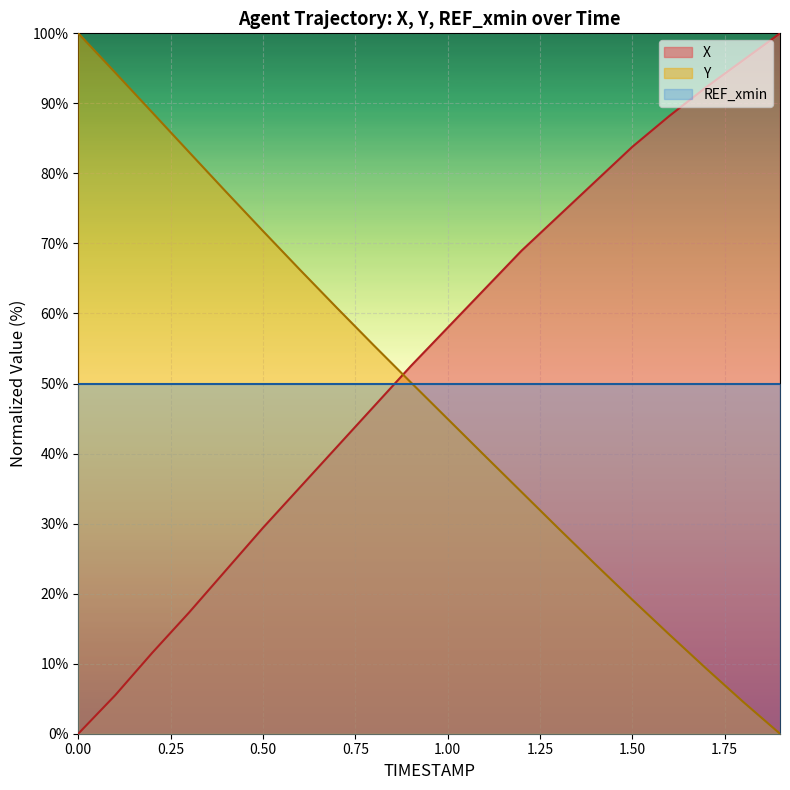

After their last crossing, which series has the higher values: REF_xmin or X?

X